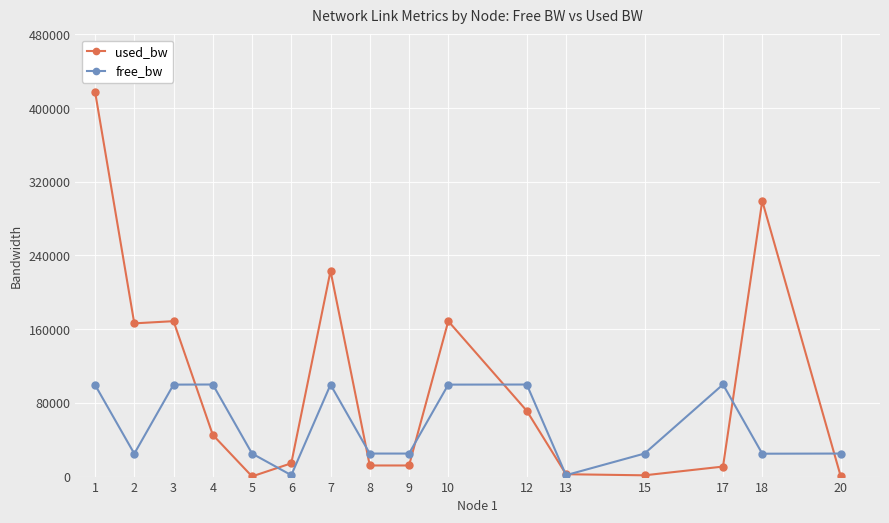

How many lines are shown in the chart?

2